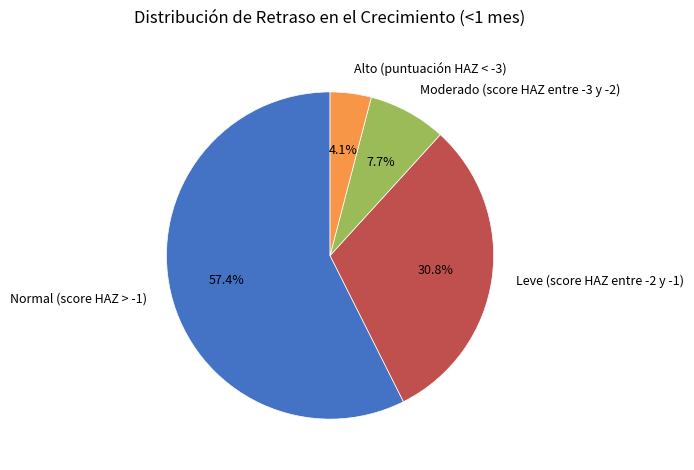

To the nearest percent, what portion does Moderado (score HAZ entre -3 y -2) represent?

8%